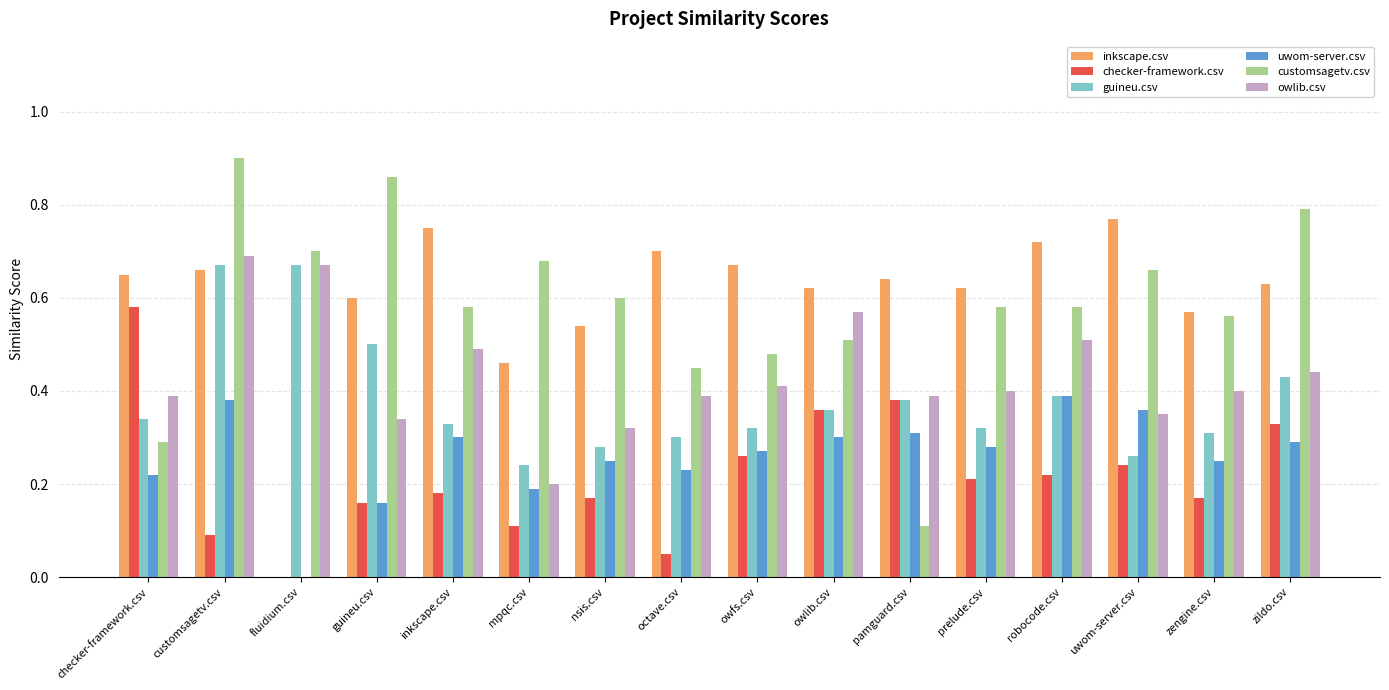

Which series has the largest total across all categories?

inkscape.csv